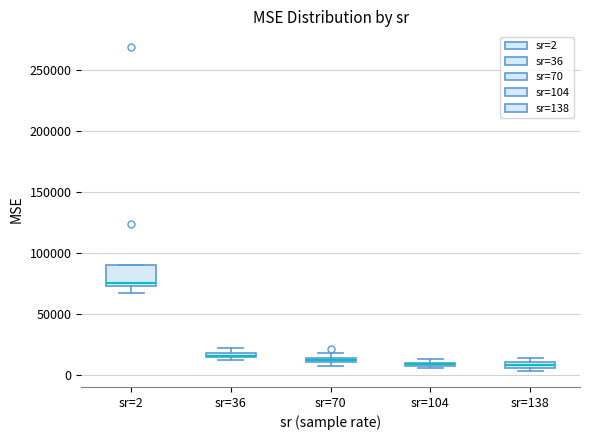

Which box is the tallest, from its lower edge to its upper edge?

sr=2